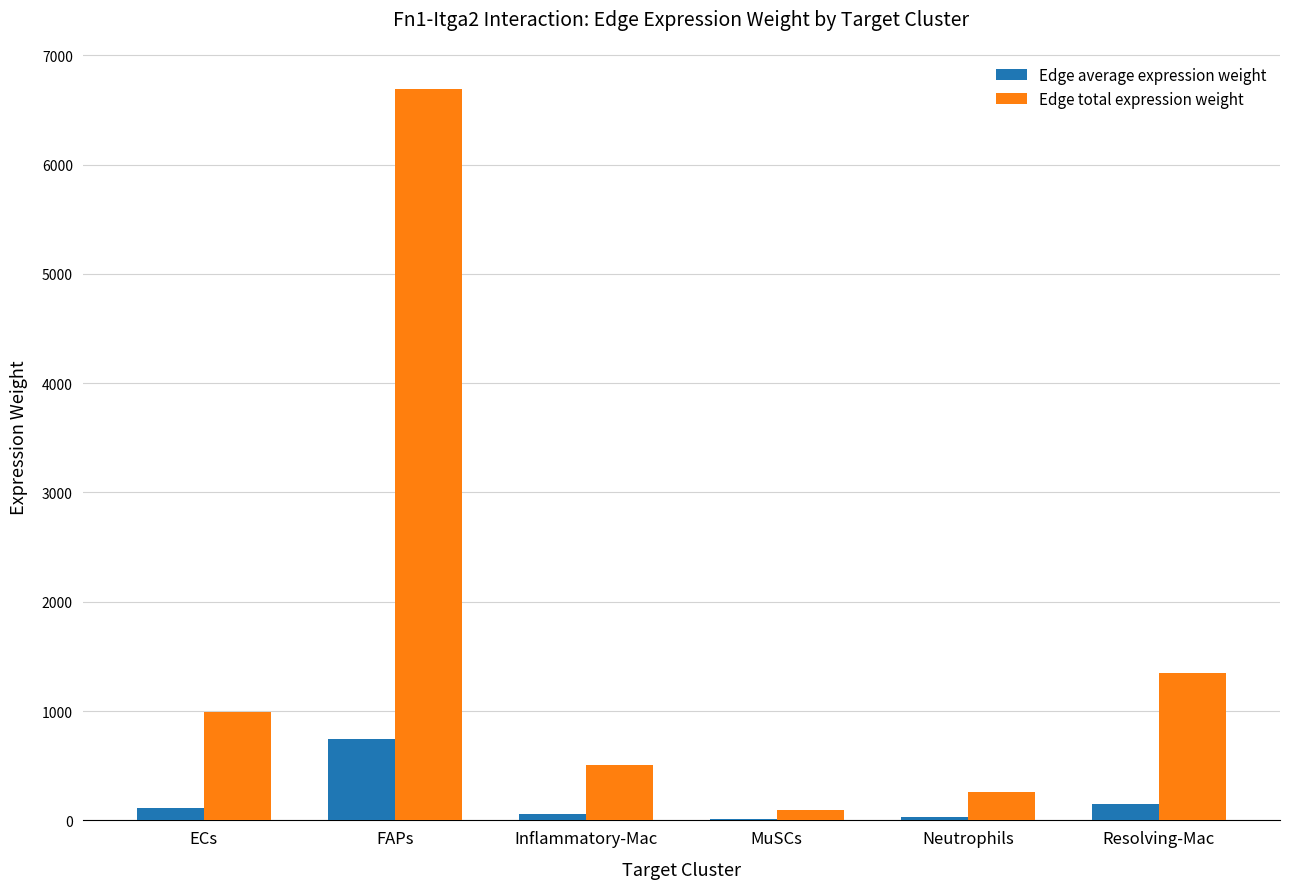

The value of Edge total expression weight at Resolving-Mac is 1350.3. True or false?

True